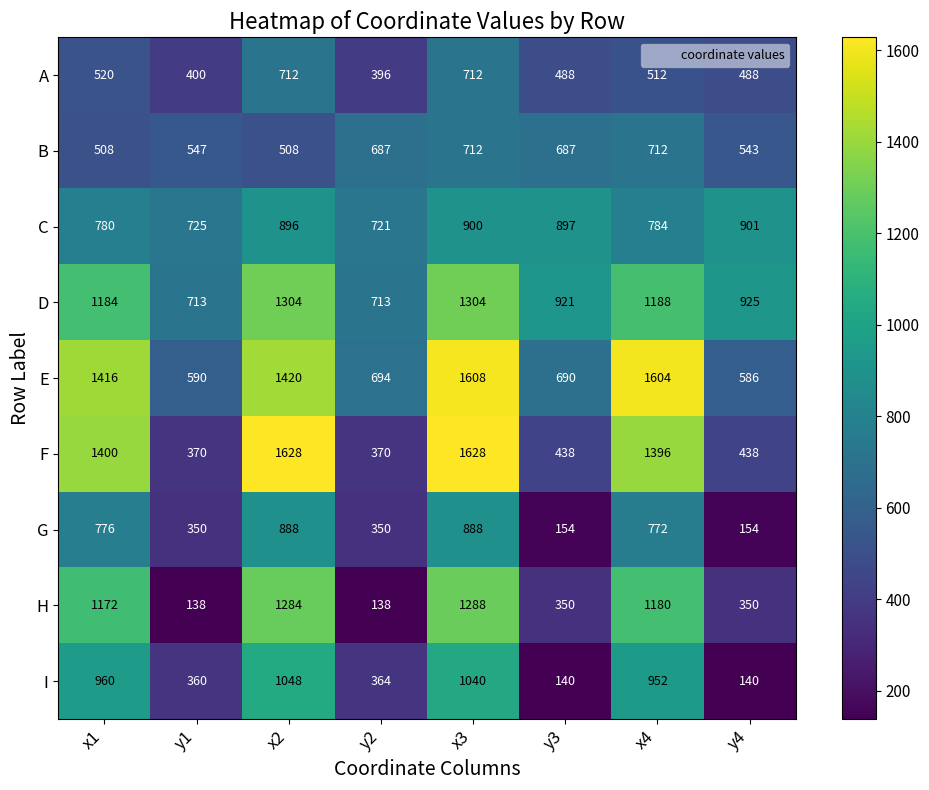

Is it true that H equals 350 at y4?

True